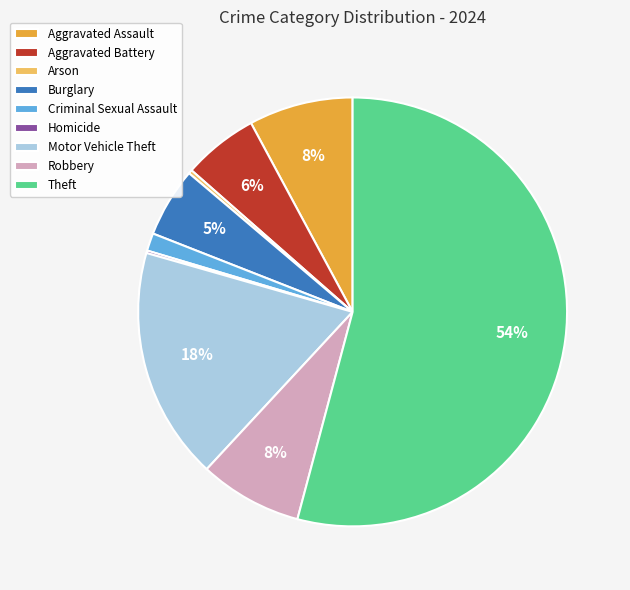

To the nearest percent, what portion does Motor Vehicle Theft represent?

18%